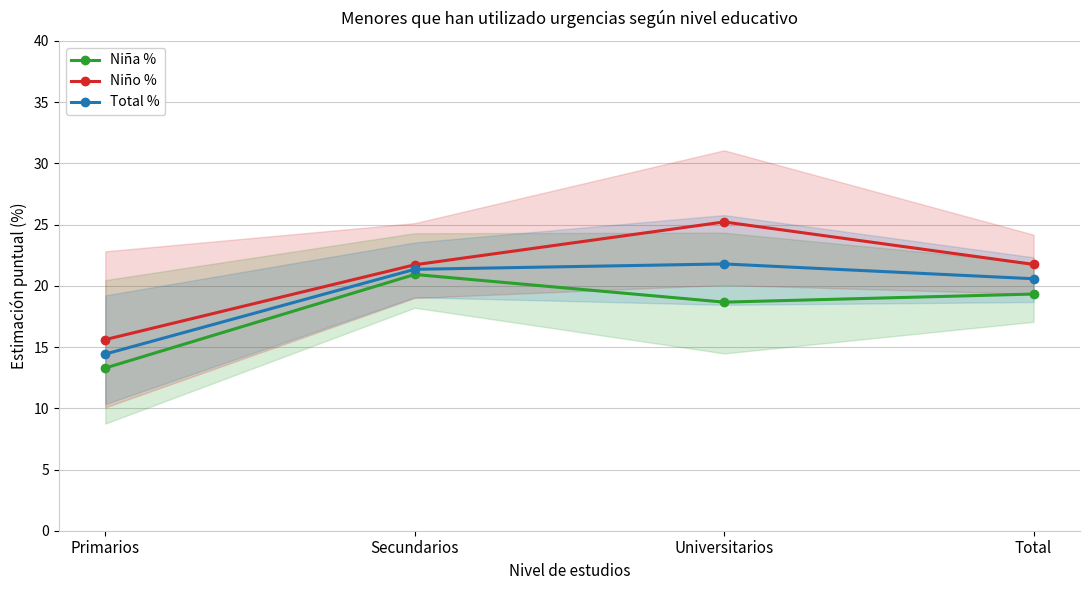

List the series in order of their peak value, lowest first.

Niña %, Total %, Niño %